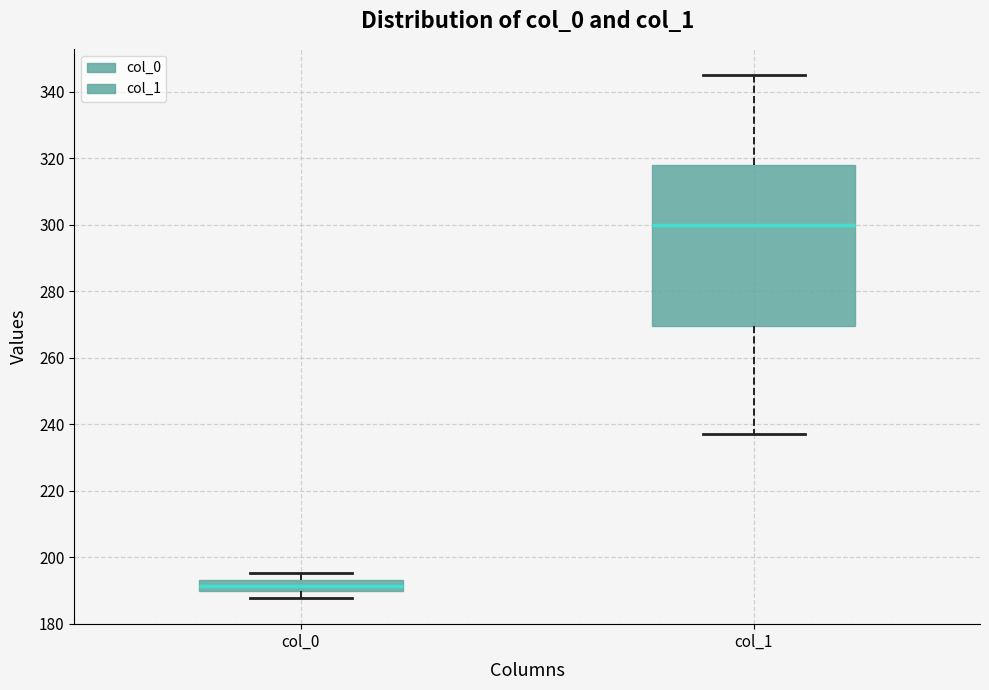

Which box has the lowest median line?

col_0